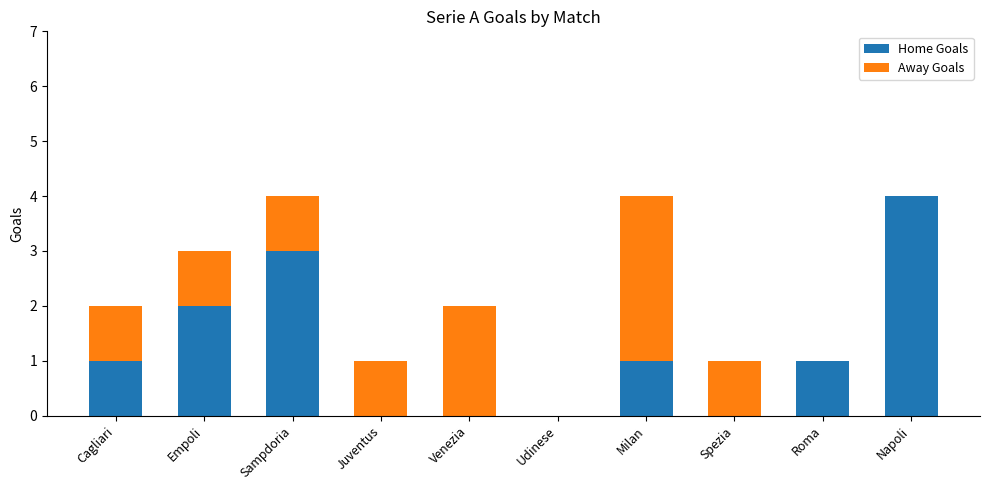

Reading right to left, list the values for the Home Goals series.

Napoli=4	Roma=1	Spezia=0	Milan=1	Udinese=0	Venezia=0	Juventus=0	Sampdoria=3	Empoli=2	Cagliari=1